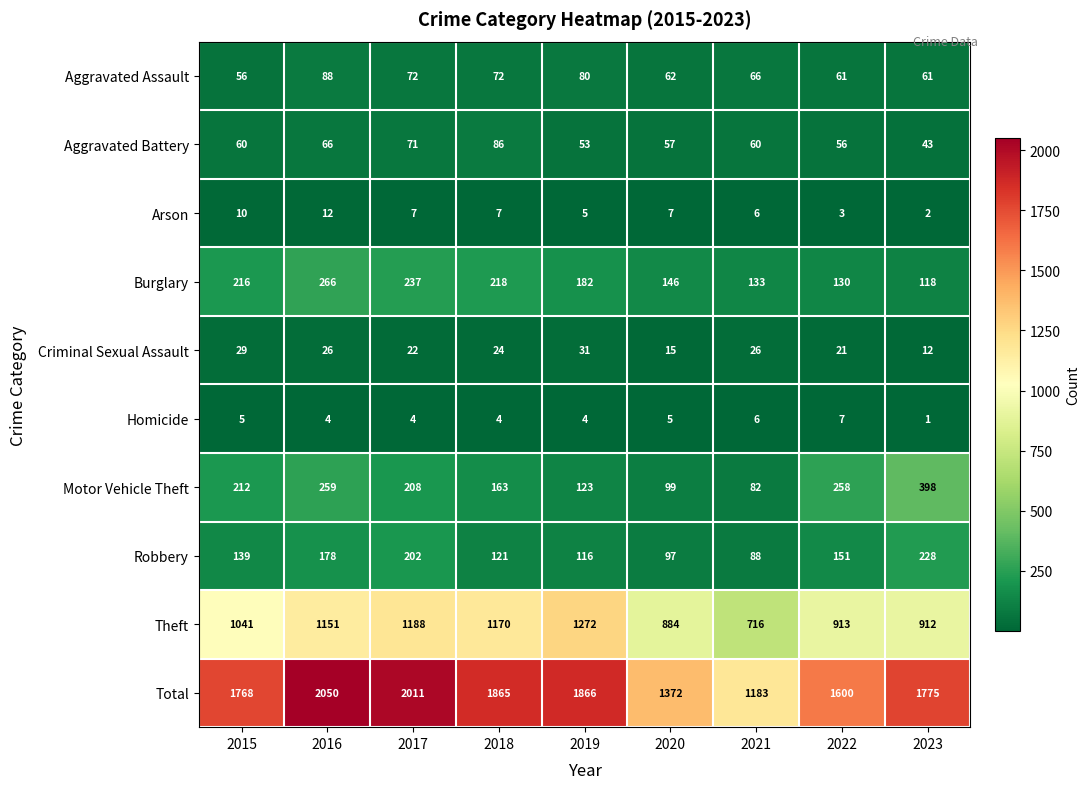

Which label corresponds to the smallest value in the chart?

2023